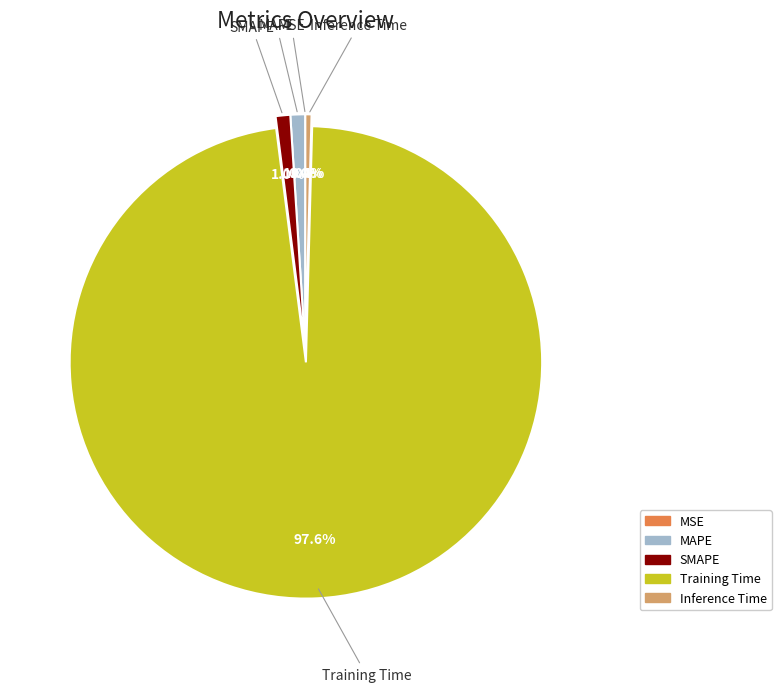

To the nearest percent, what is the difference between the largest and smallest slice percentages?

98%